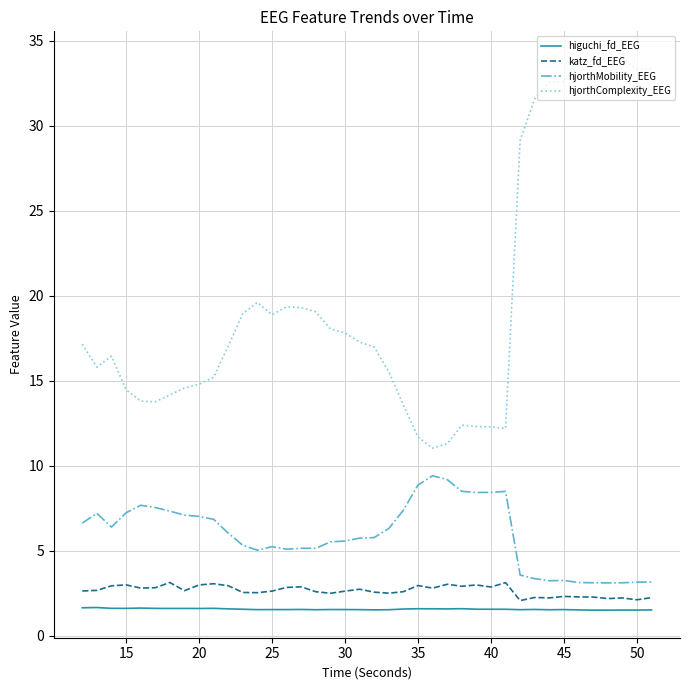

What is the maximum value shown in the chart?

33.9